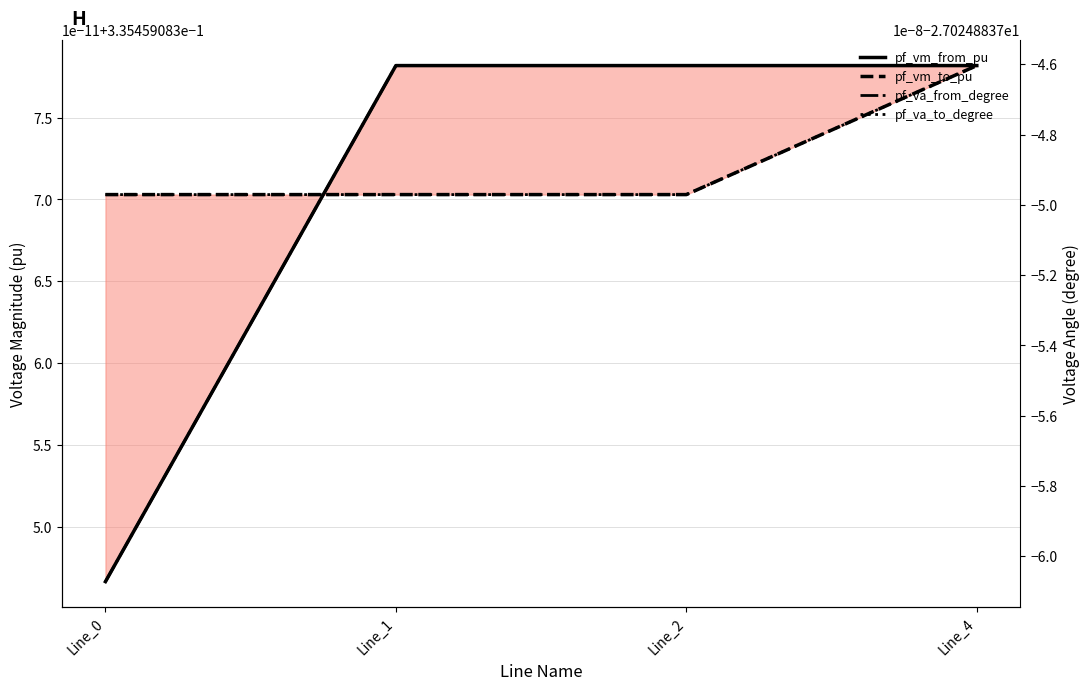

Which series changed the most between Line_2 and Line_4?

pf_va_to_degree